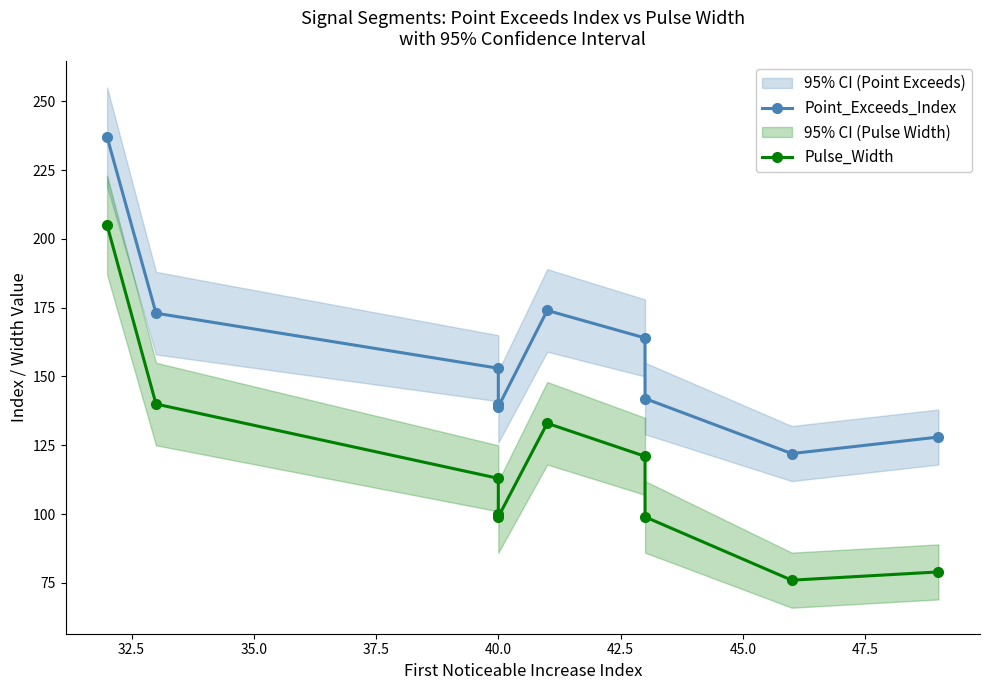

Reading left to right, transcribe all the data shown in this chart.

Point_Exceeds_Index: 237	173	153	140	139	174	164	142	122	128
Pulse_Width: 205	140	113	100	99	133	121	99	76	79